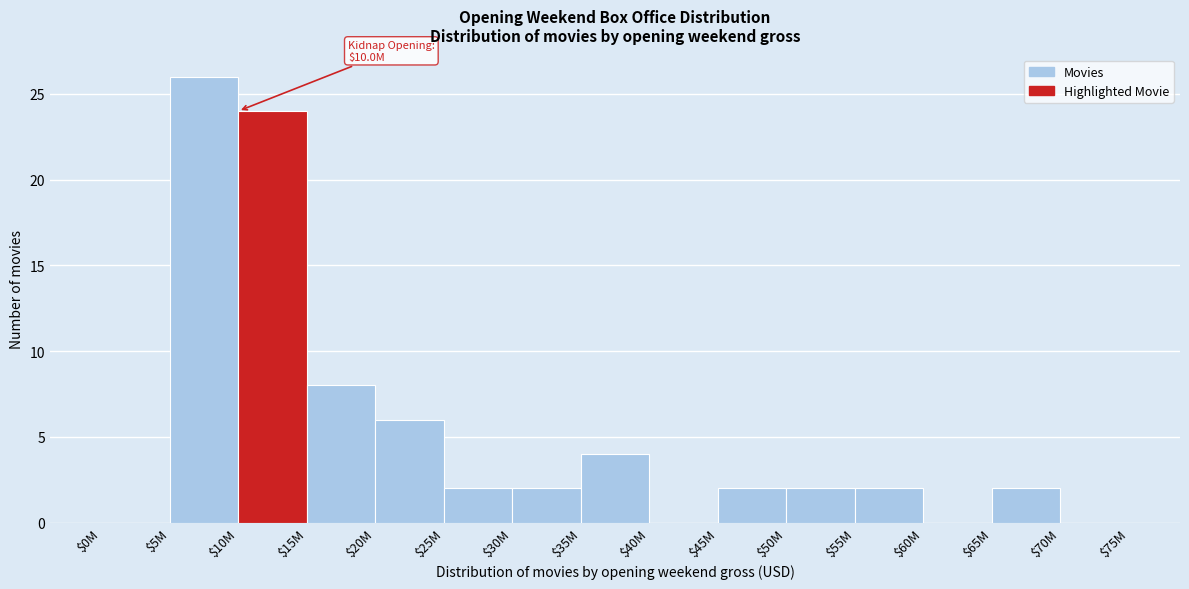

The value at $35M is 4. True or false?

True